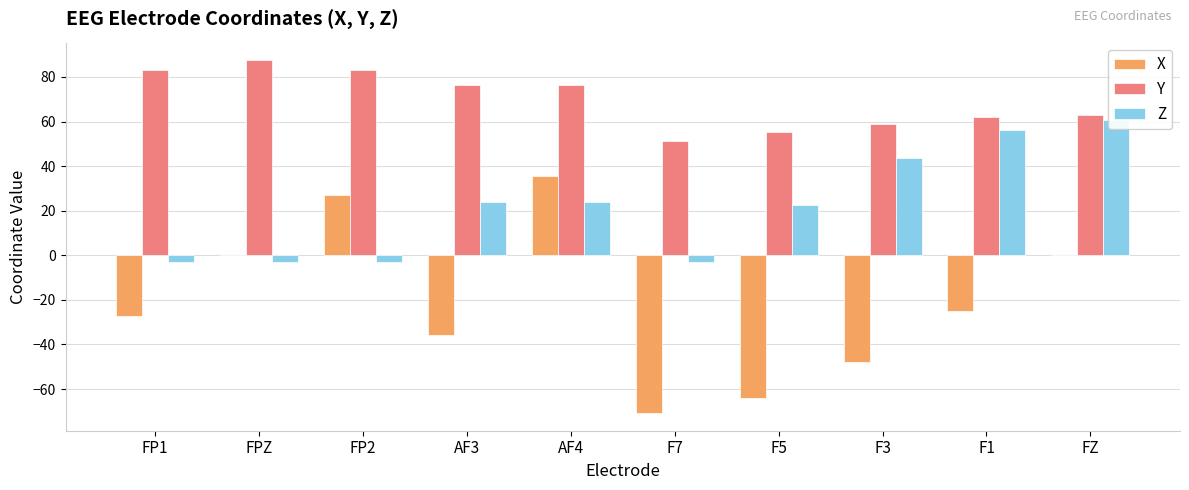

The value of Y at FP2 is 83.2. True or false?

True